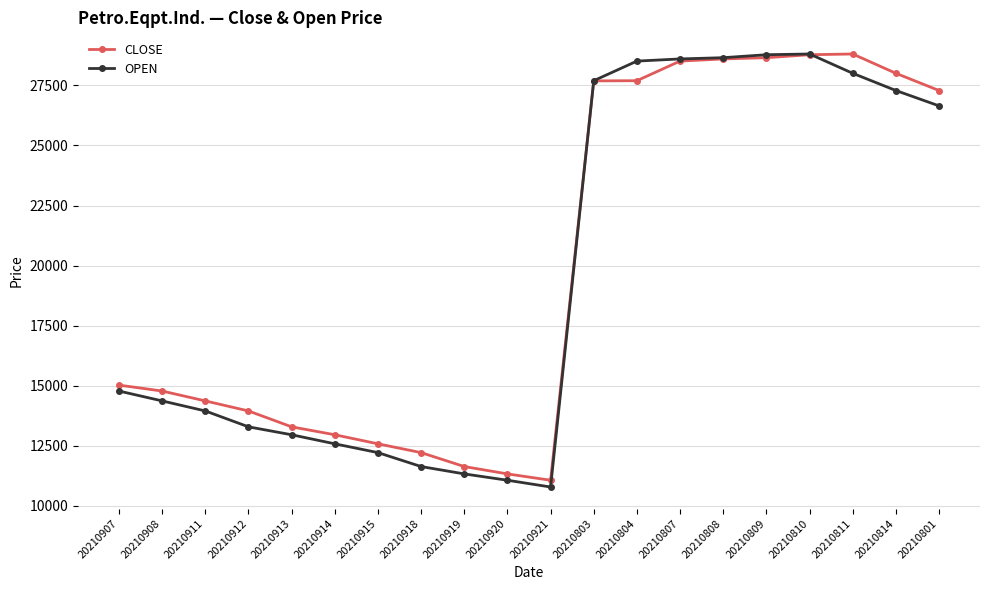

True or false: OPEN has more than 0 points higher than both neighbors.

True